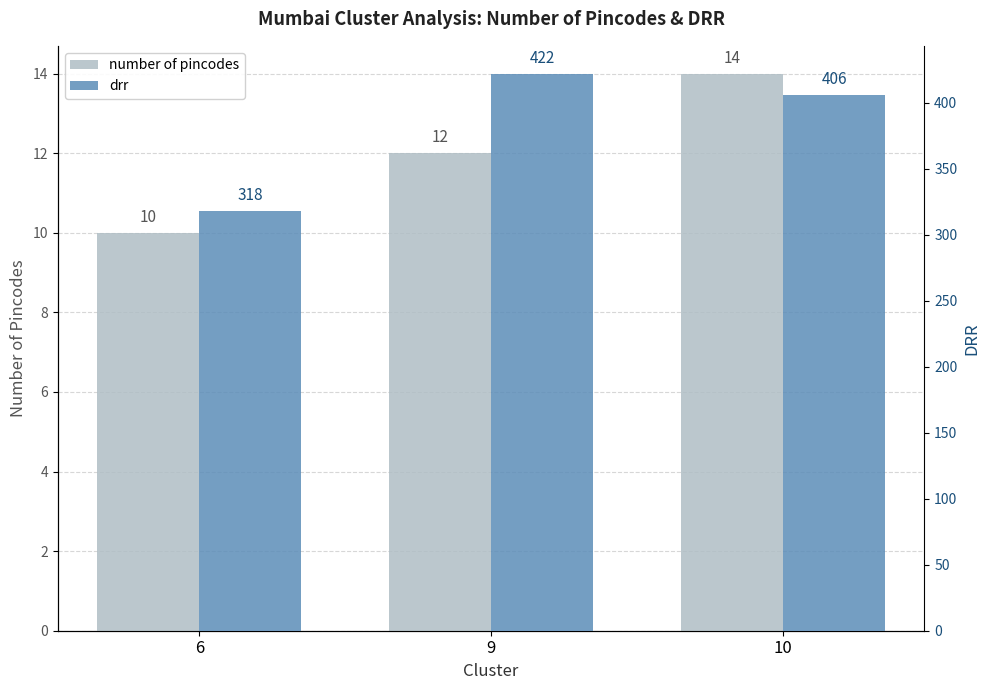

At which category does the chart reach its peak across all series?

9